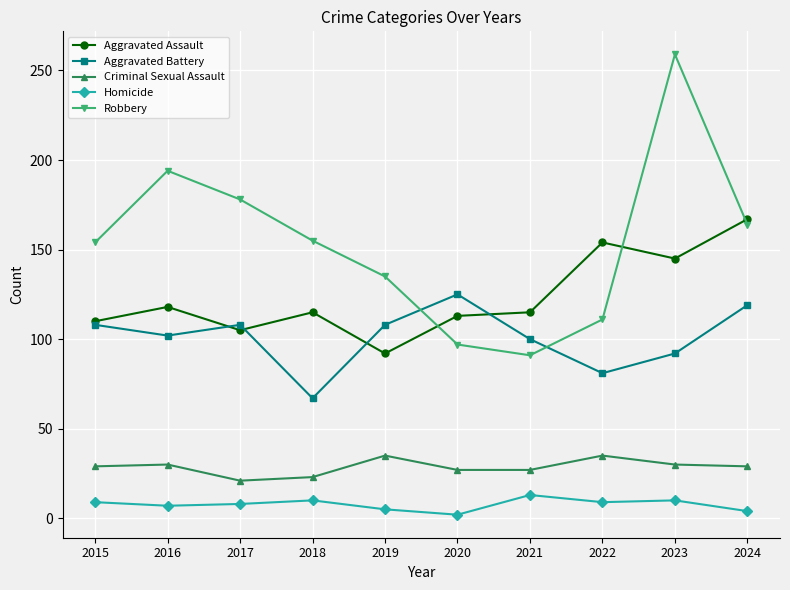

Where does the Aggravated Assault series first go above 115?

2016